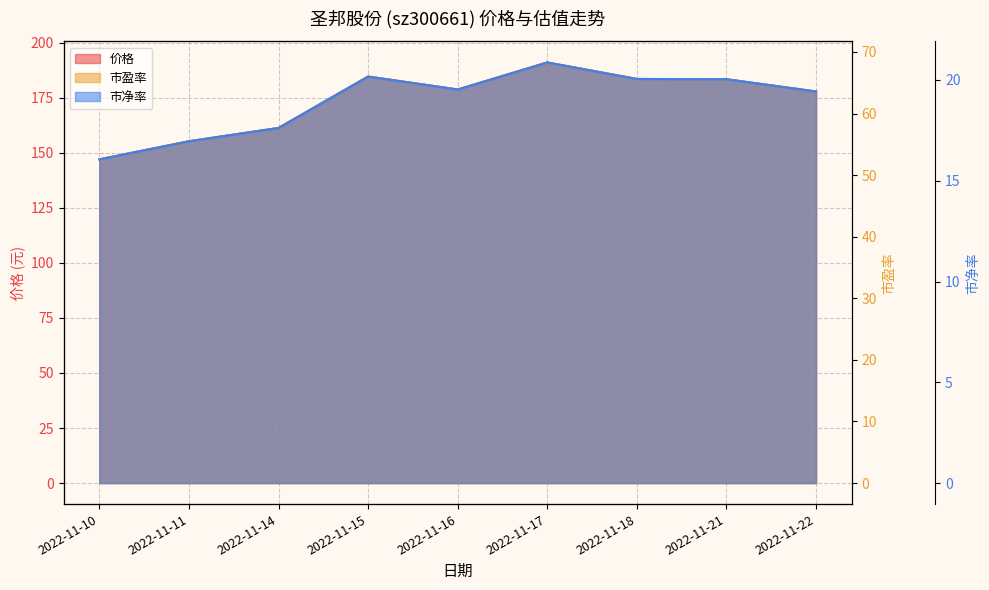

Rank the series by their maximum value, from lowest to highest.

市净率, 市盈率, 价格